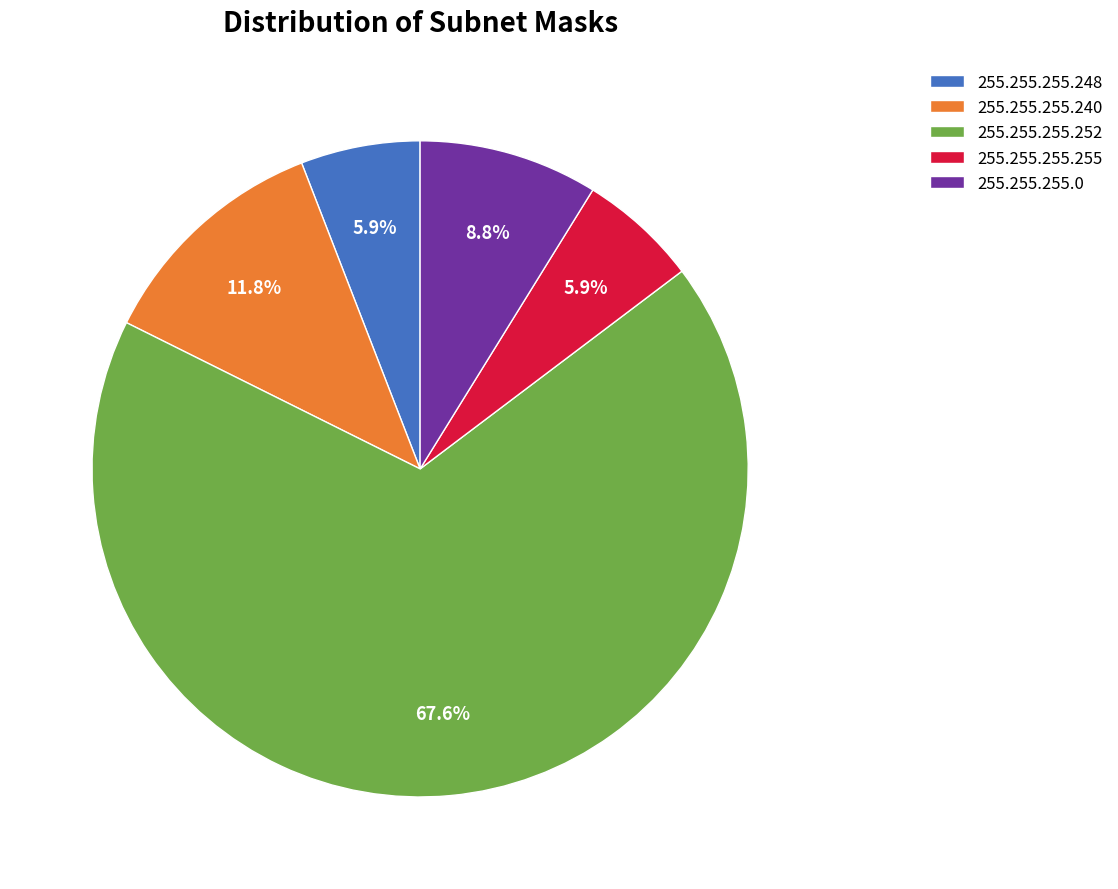

To the nearest percent, what is the difference between the largest and smallest slice percentages?

62%